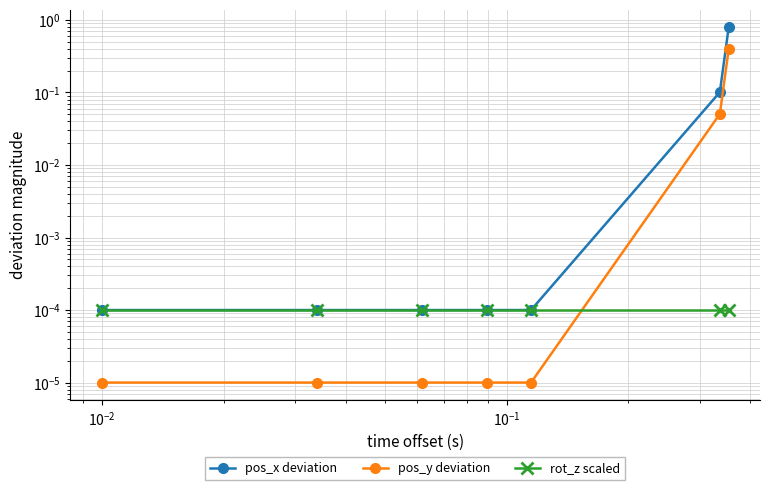

True or false: pos_x deviation and rot_z scaled intersect in this chart.

False